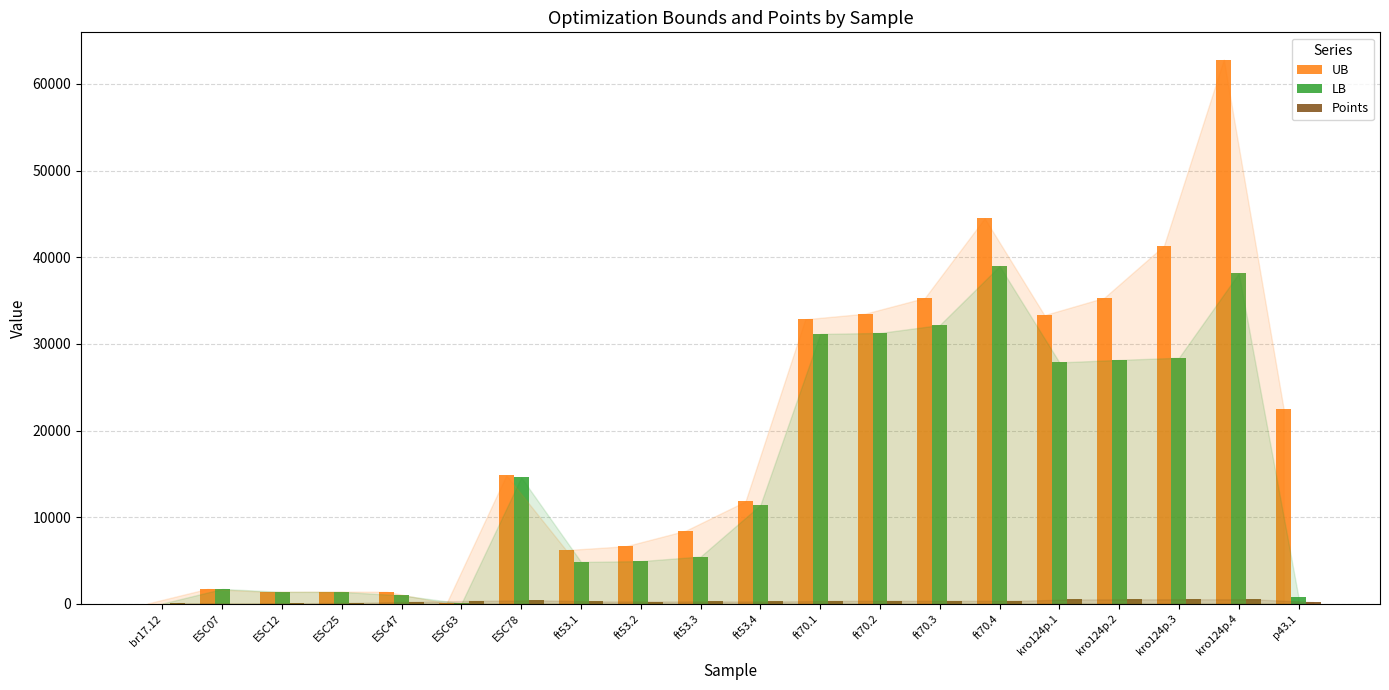

Are the bars horizontal?

No